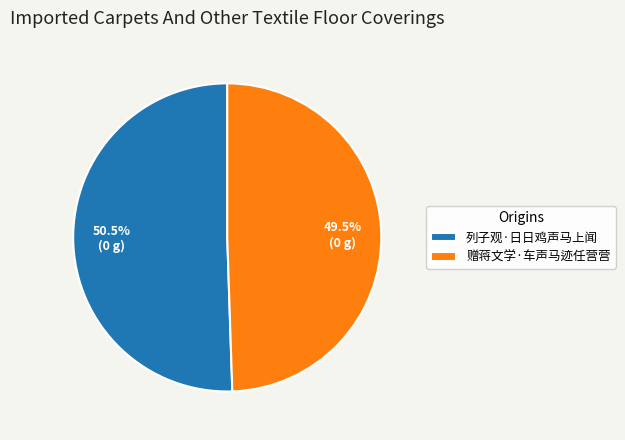

What is the smallest slice in the pie chart?

赠蒋文学·车声马迹任营营